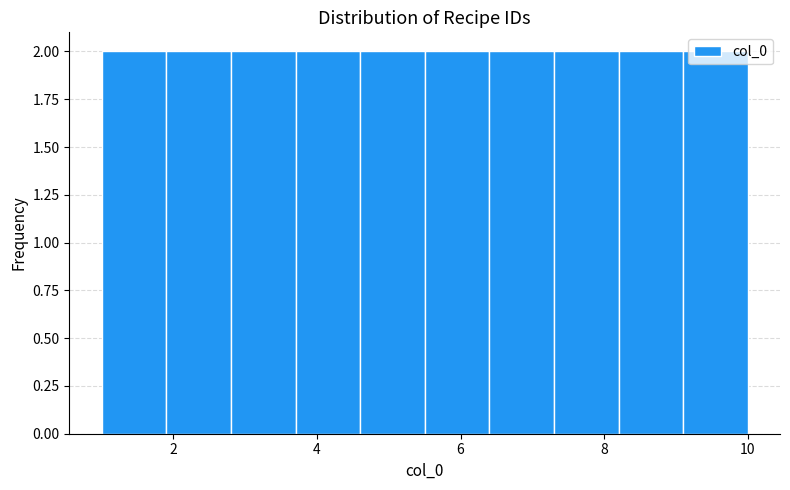

What is the height of the bar covering 9.1 to 10.0 on the x-axis? Neither the bar edges nor the heights are printed on the chart, so give them approximately, as read against the axes.

2